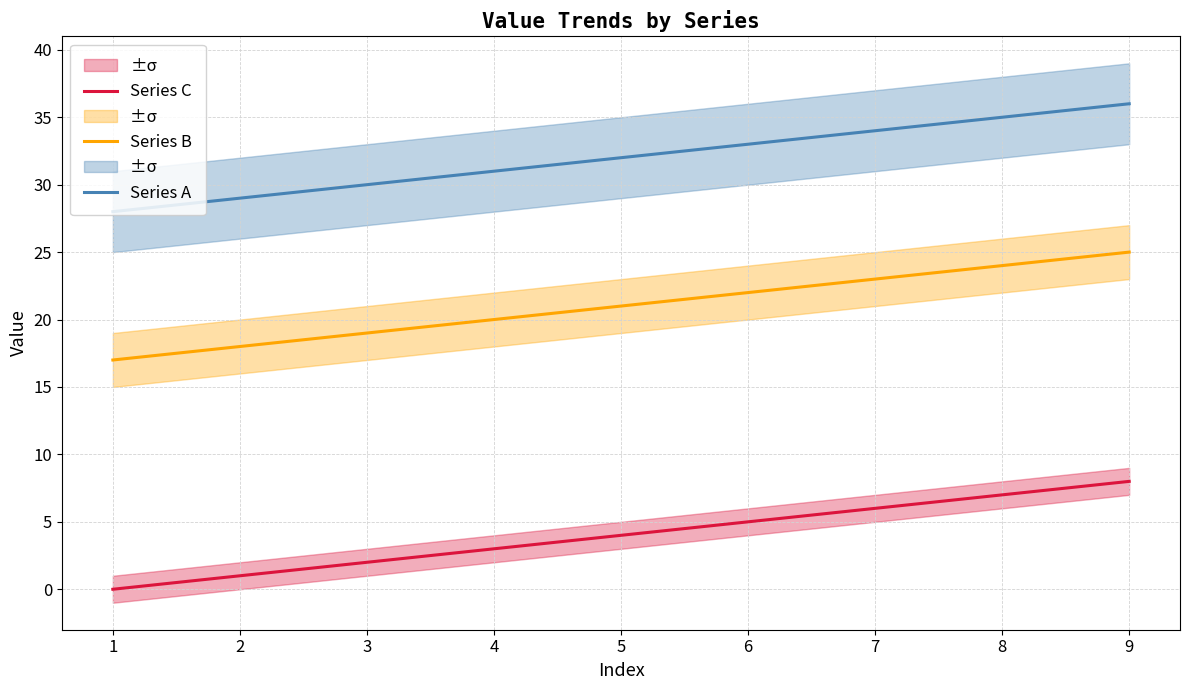

What is the maximum value shown in the chart?

36